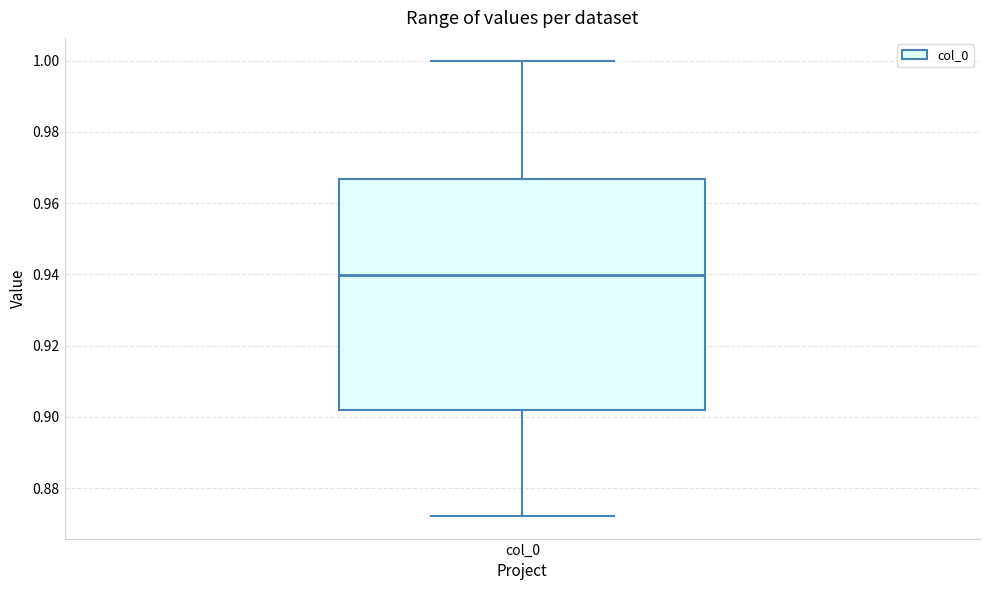

Transcribe this box plot: give where the median line is, the range the box spans, and where the two whiskers end, as read against the y-axis. The values are not printed on the chart, so give them approximately, as read against the axis.

median 0.940, box 0.902 to 0.966, whiskers 0.872 to 1.000